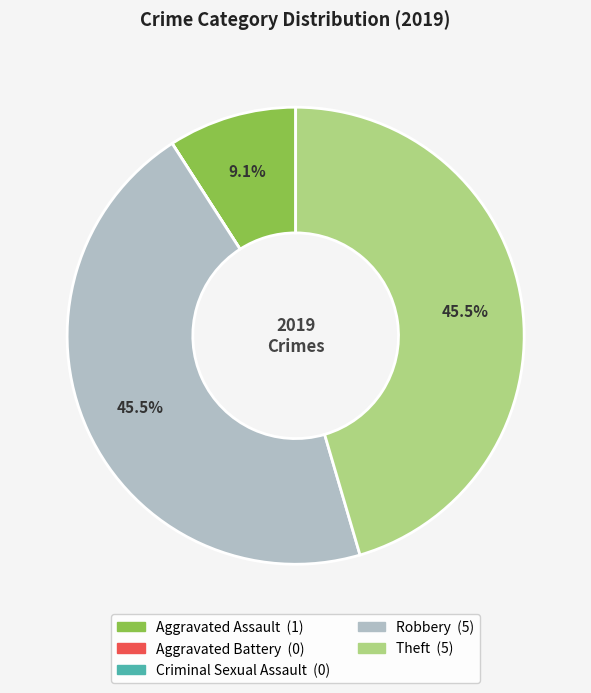

Is there any slice that represents more than half of the pie?

No